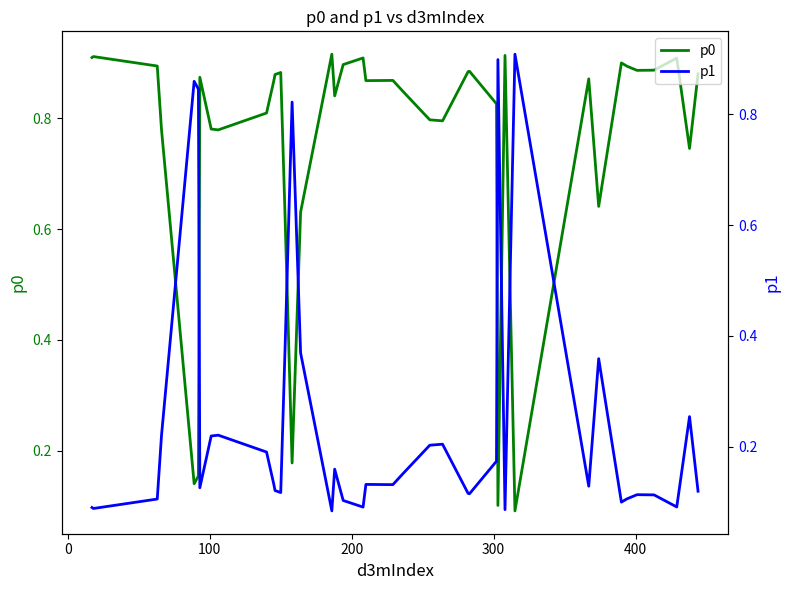

List the series in order of their peak value, highest first.

p0, p1